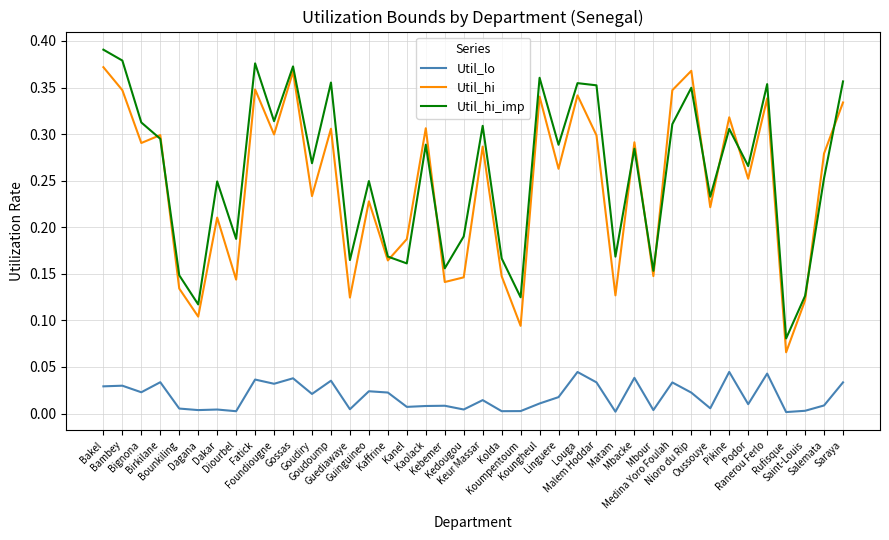

True or false: Util_hi_imp and Util_lo intersect in this chart.

False